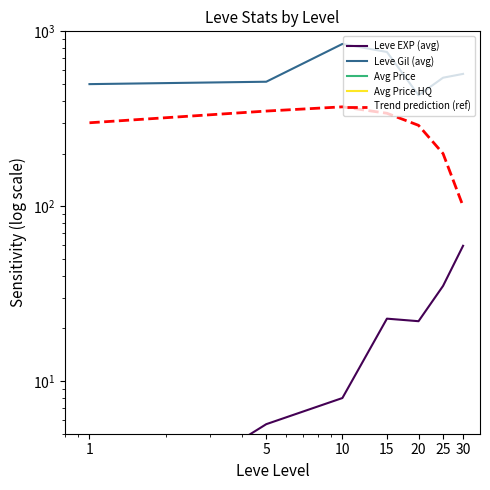

What is the total value across all series at 1?

62275.3